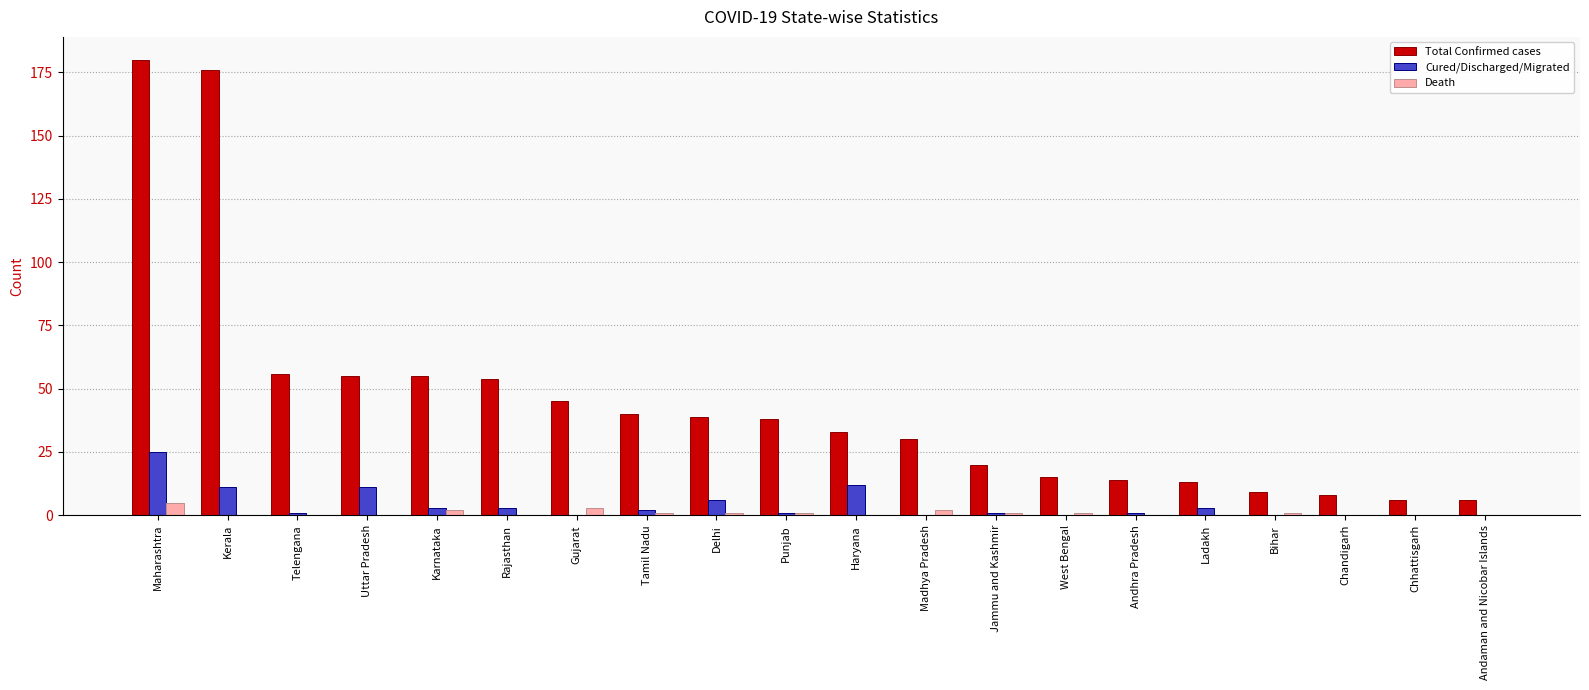

Reading left to right, transcribe all the data shown in this chart.

Total Confirmed cases: Maharashtra=180	Kerala=176	Telengana=56	Uttar Pradesh=55	Karnataka=55	Rajasthan=54	Gujarat=45	Tamil Nadu=40	Delhi=39	Punjab=38	Haryana=33	Madhya Pradesh=30	Jammu and Kashmir=20	West Bengal=15	Andhra Pradesh=14	Ladakh=13	Bihar=9	Chandigarh=8	Chhattisgarh=6	Andaman and Nicobar Islands=6
Cured/Discharged/Migrated: Maharashtra=25	Kerala=11	Telengana=1	Uttar Pradesh=11	Karnataka=3	Rajasthan=3	Gujarat=0	Tamil Nadu=2	Delhi=6	Punjab=1	Haryana=12	Madhya Pradesh=0	Jammu and Kashmir=1	West Bengal=0	Andhra Pradesh=1	Ladakh=3	Bihar=0	Chandigarh=0	Chhattisgarh=0	Andaman and Nicobar Islands=0
Death: Maharashtra=5	Kerala=0	Telengana=0	Uttar Pradesh=0	Karnataka=2	Rajasthan=0	Gujarat=3	Tamil Nadu=1	Delhi=1	Punjab=1	Haryana=0	Madhya Pradesh=2	Jammu and Kashmir=1	West Bengal=1	Andhra Pradesh=0	Ladakh=0	Bihar=1	Chandigarh=0	Chhattisgarh=0	Andaman and Nicobar Islands=0